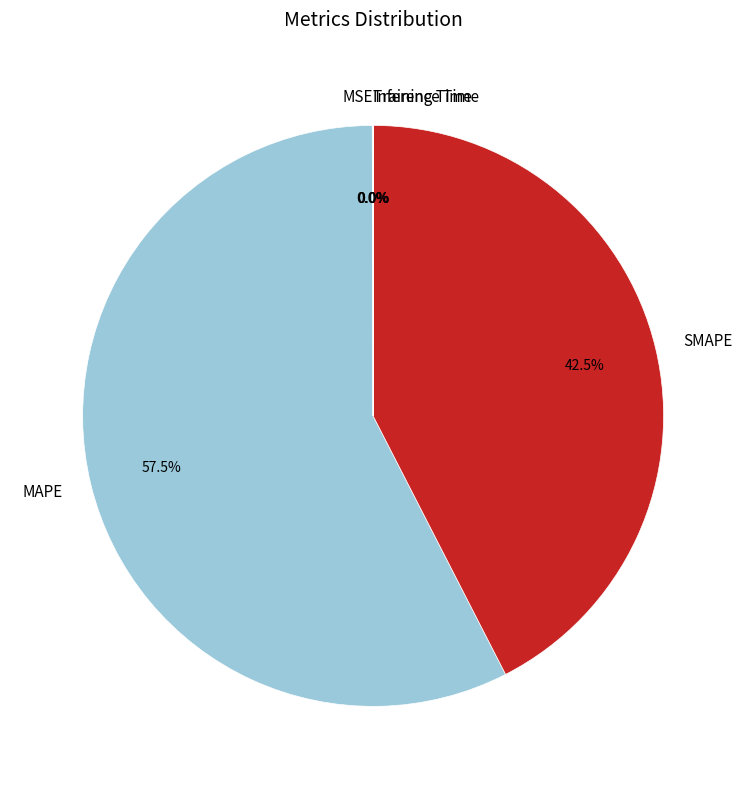

Which has a higher value, MAPE or SMAPE?

MAPE